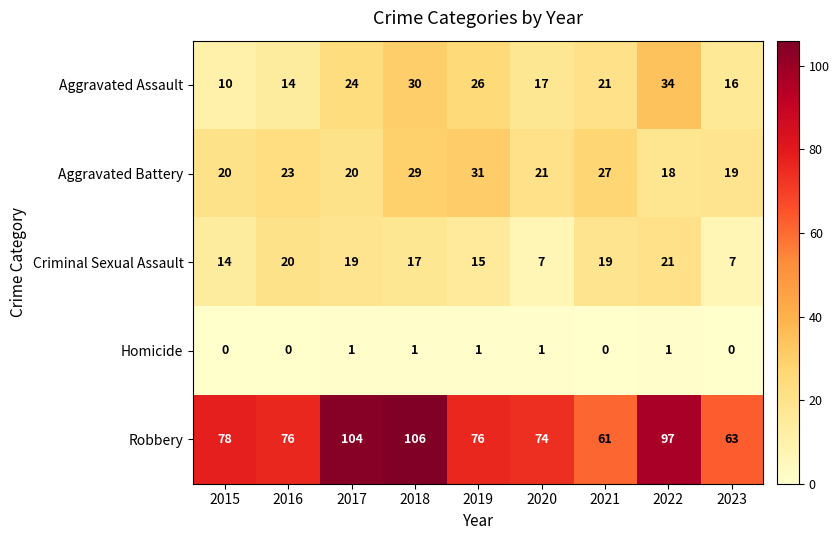

What is the average value of the Aggravated Battery series?

23